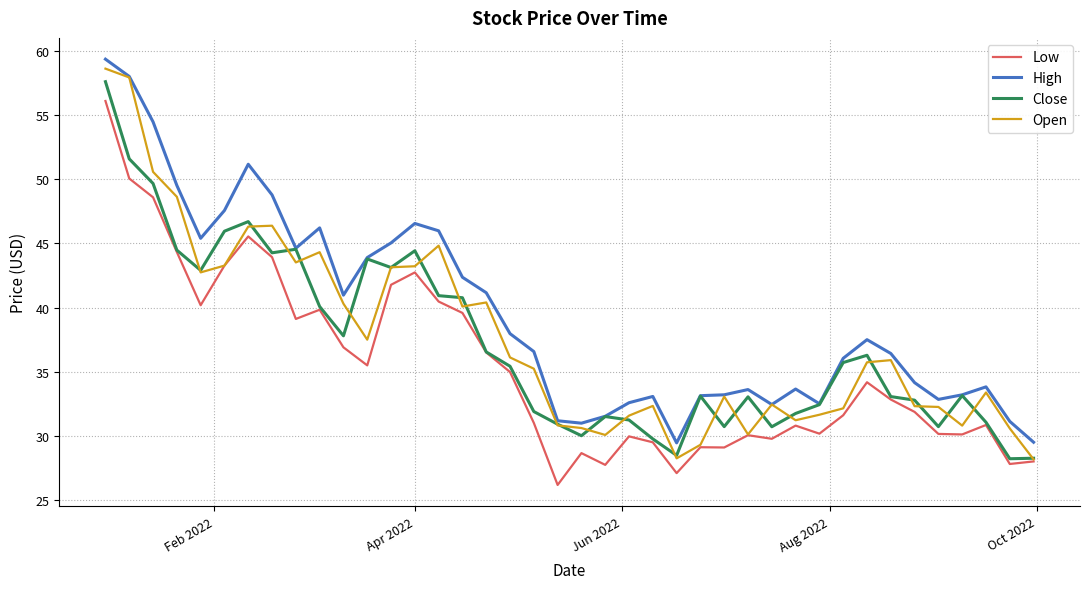

True or false: High and Low cross at least once.

False